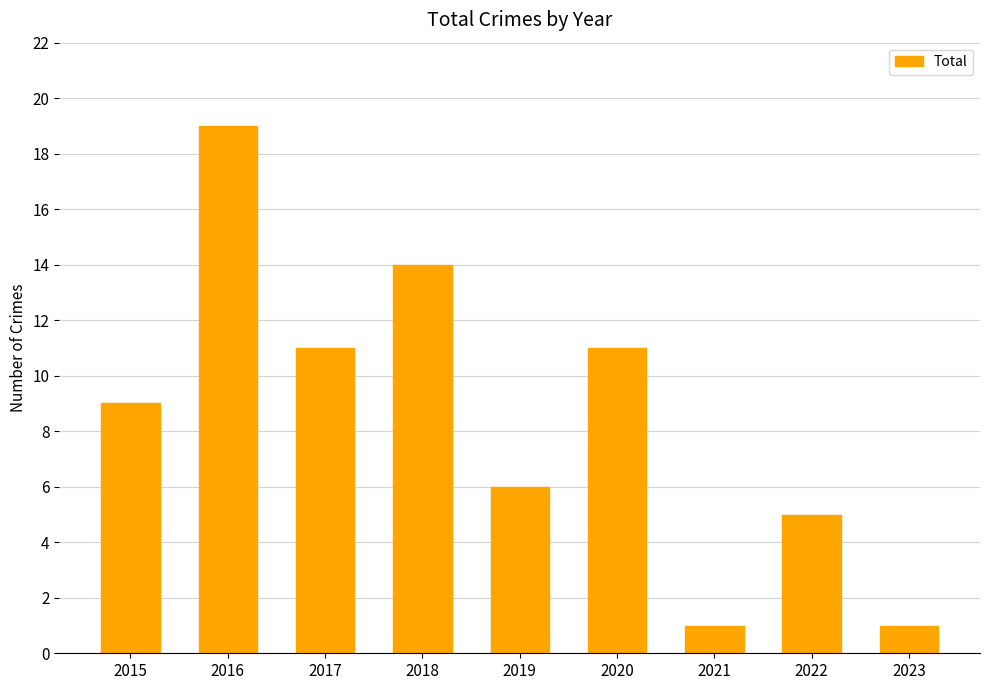

Reading right to left, list all the values displayed in this chart.

2023=1	2022=5	2021=1	2020=11	2019=6	2018=14	2017=11	2016=19	2015=9